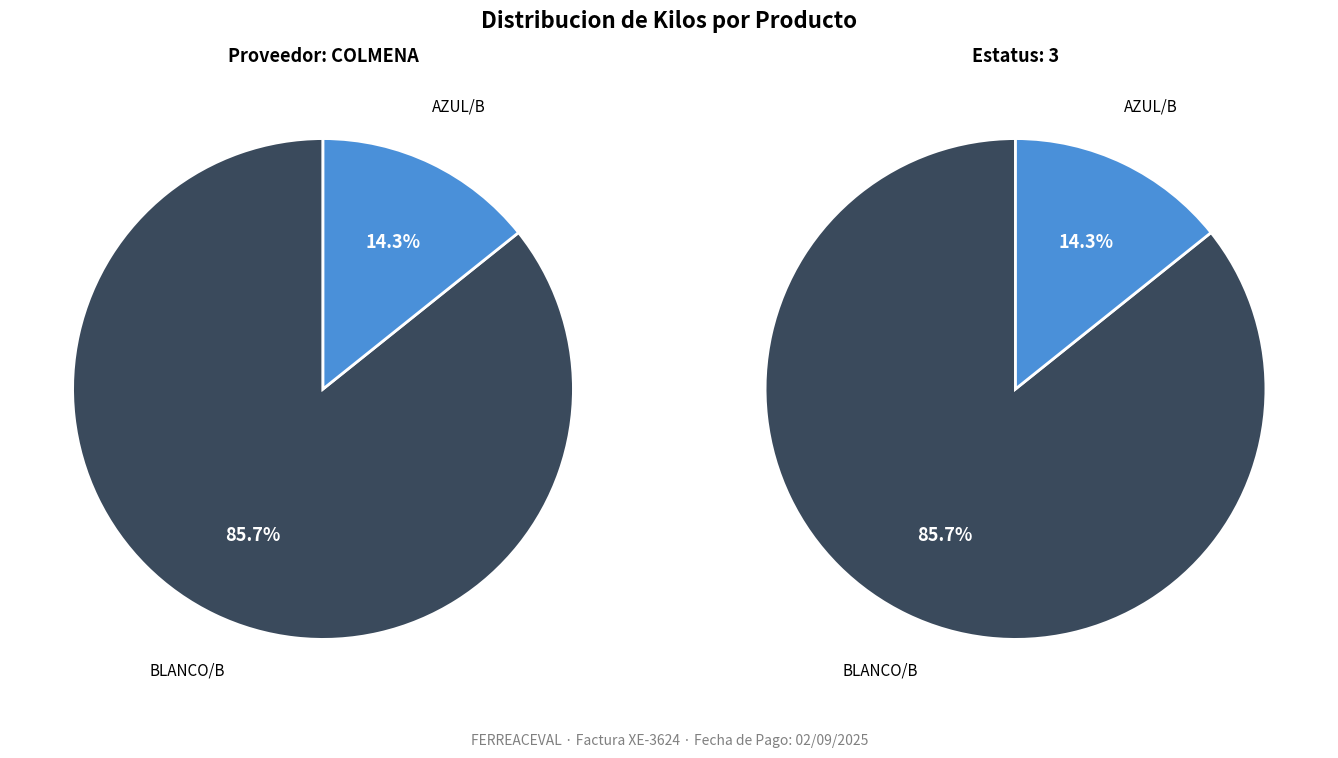

Does any single category account for the majority?

Yes